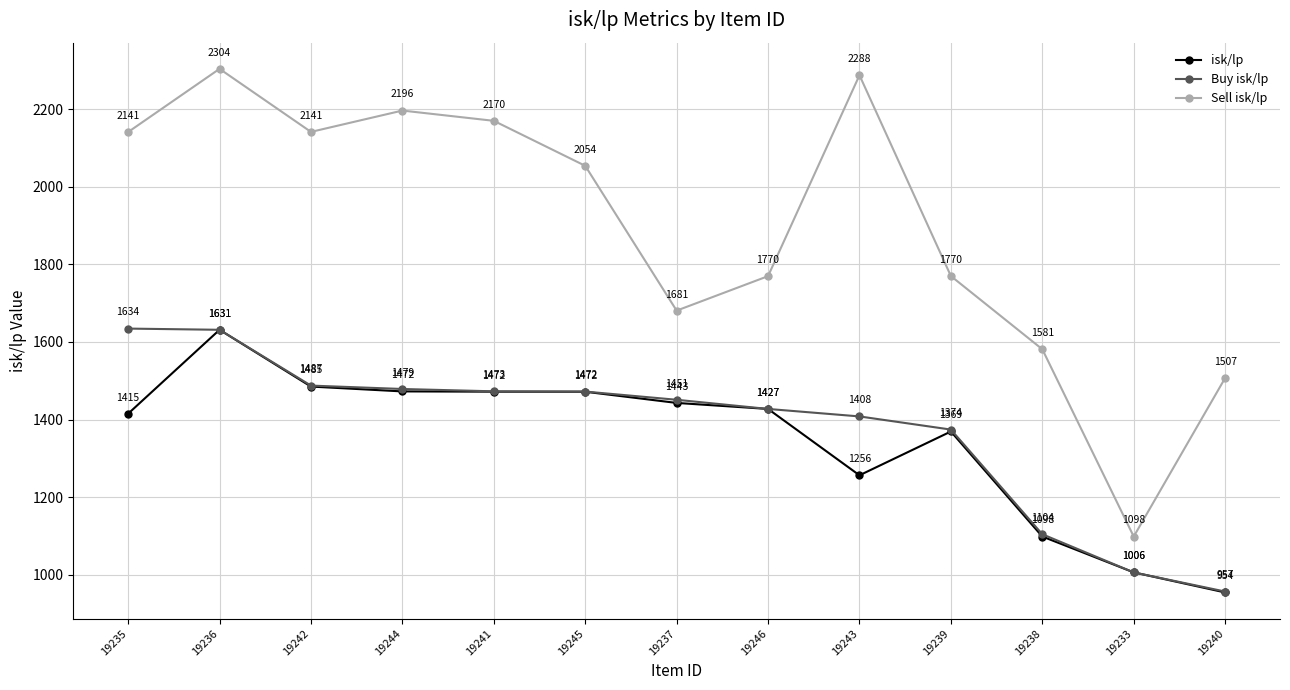

What is the total value across all series at 19237?

4574.5